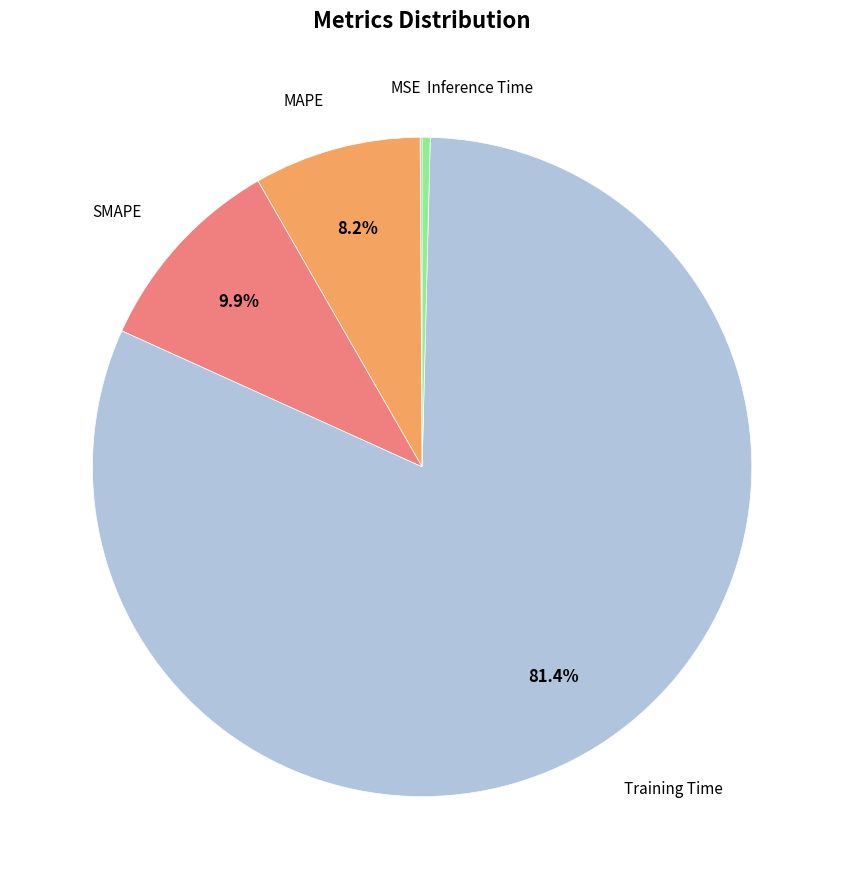

Does any single category account for the majority?

Yes